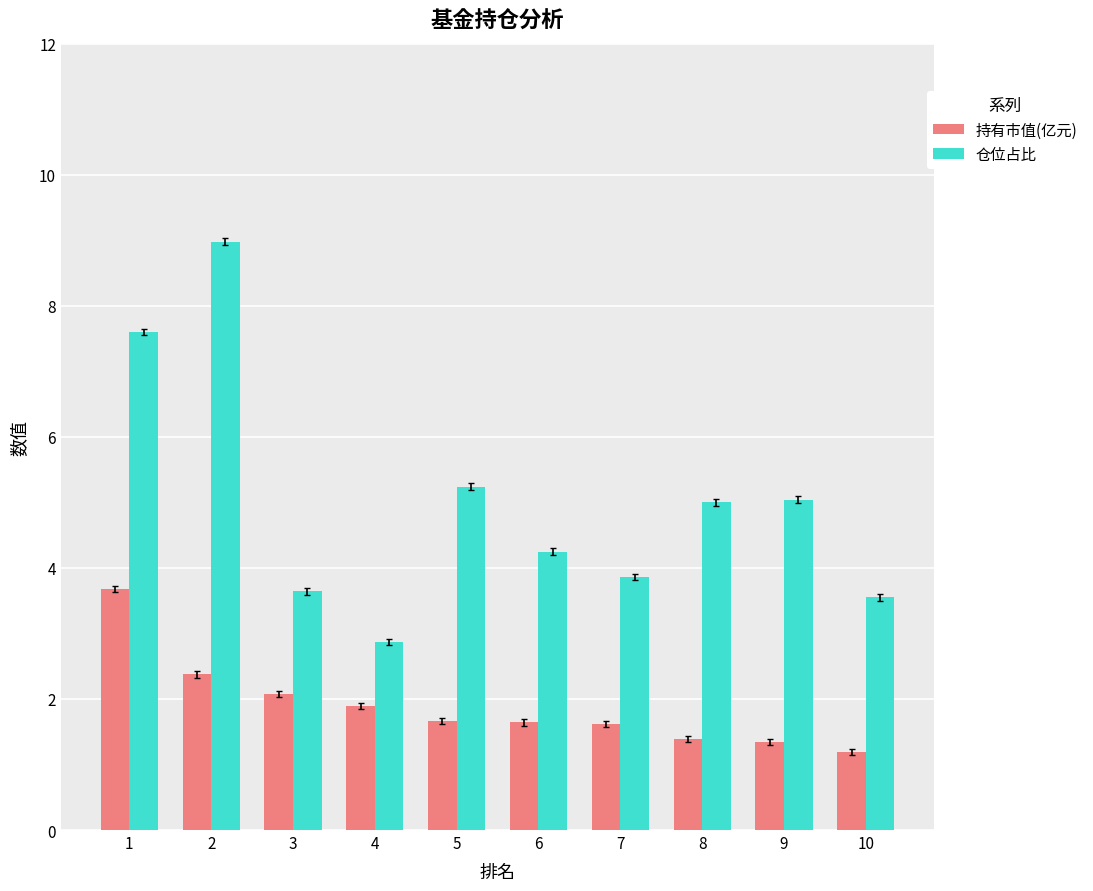

What is the sum of the 持有市值(亿元) values at 3 and 4?

4.0